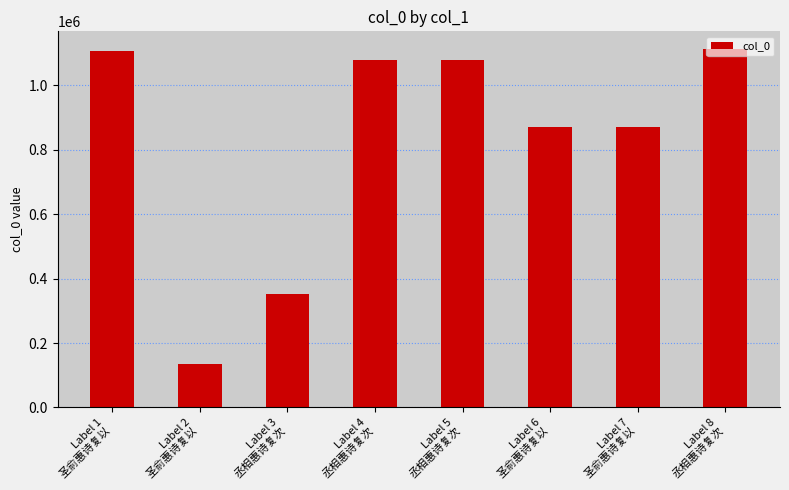

What is the change in value from Label 3
丞相惠诗复次 to Label 4
丞相惠诗复次?

+727764